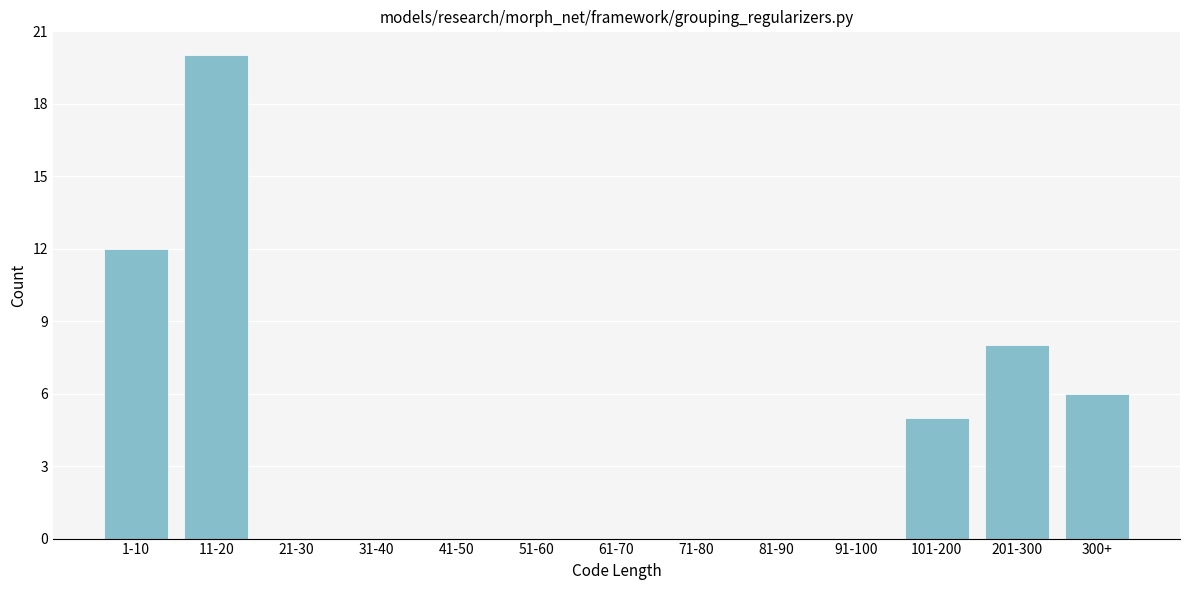

Reading right to left, list all the values displayed in this chart.

300+=6	201-300=8	101-200=5	91-100=0	81-90=0	71-80=0	61-70=0	51-60=0	41-50=0	31-40=0	21-30=0	11-20=20	1-10=12